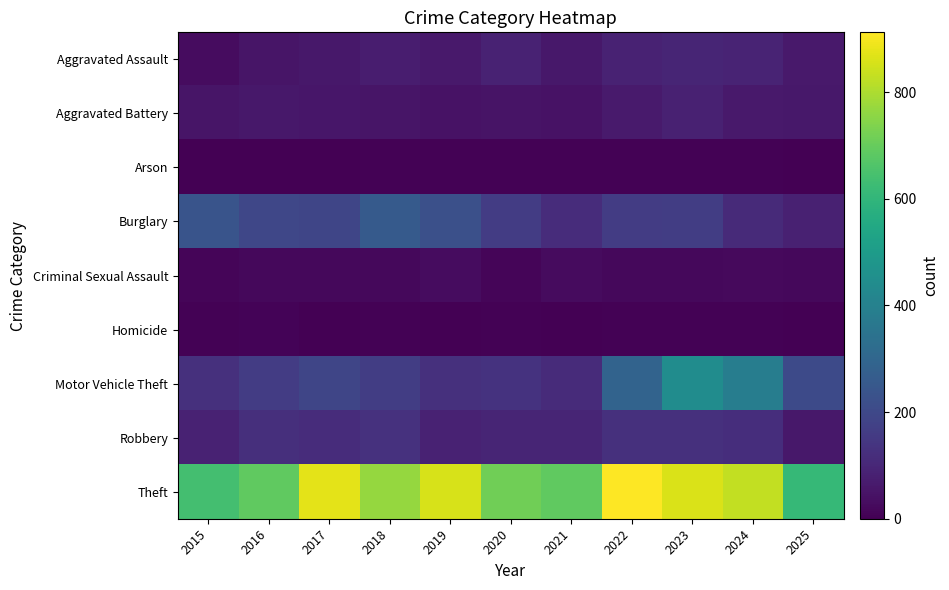

At how many categories does at least one series exceed 93?

11